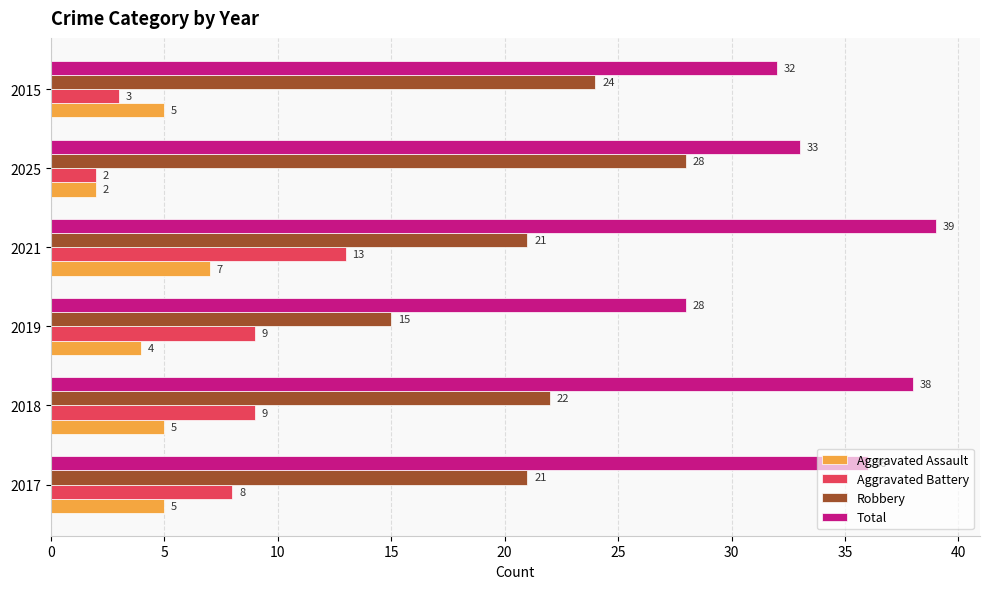

Which category has the lowest value in the Total series?

2019